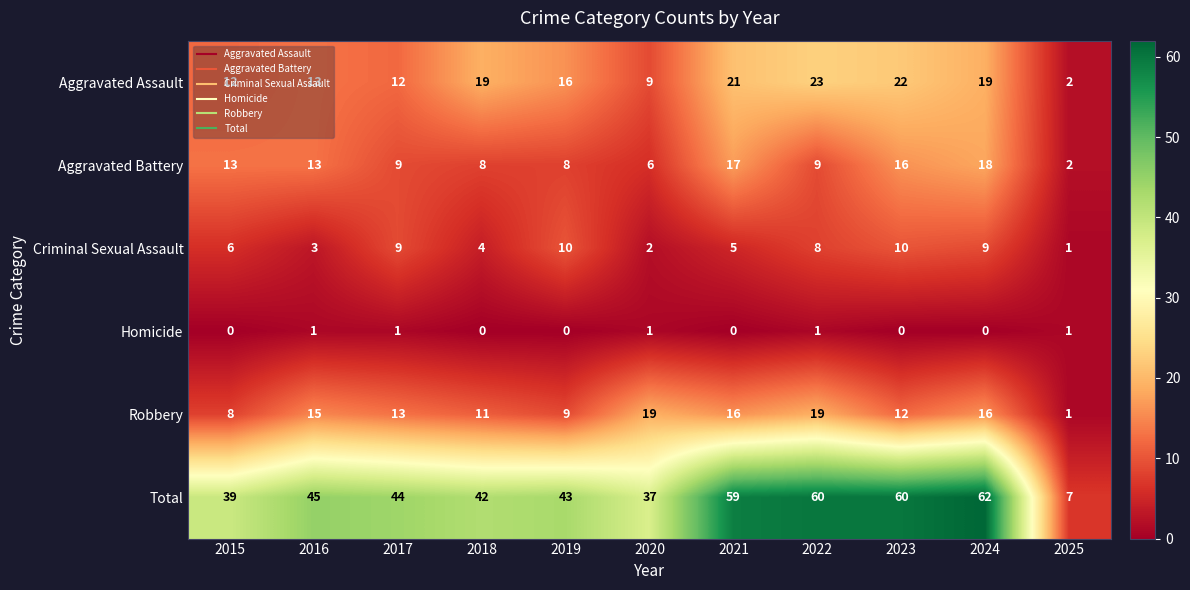

Which series changed the most between 2017 and 2025?

Total